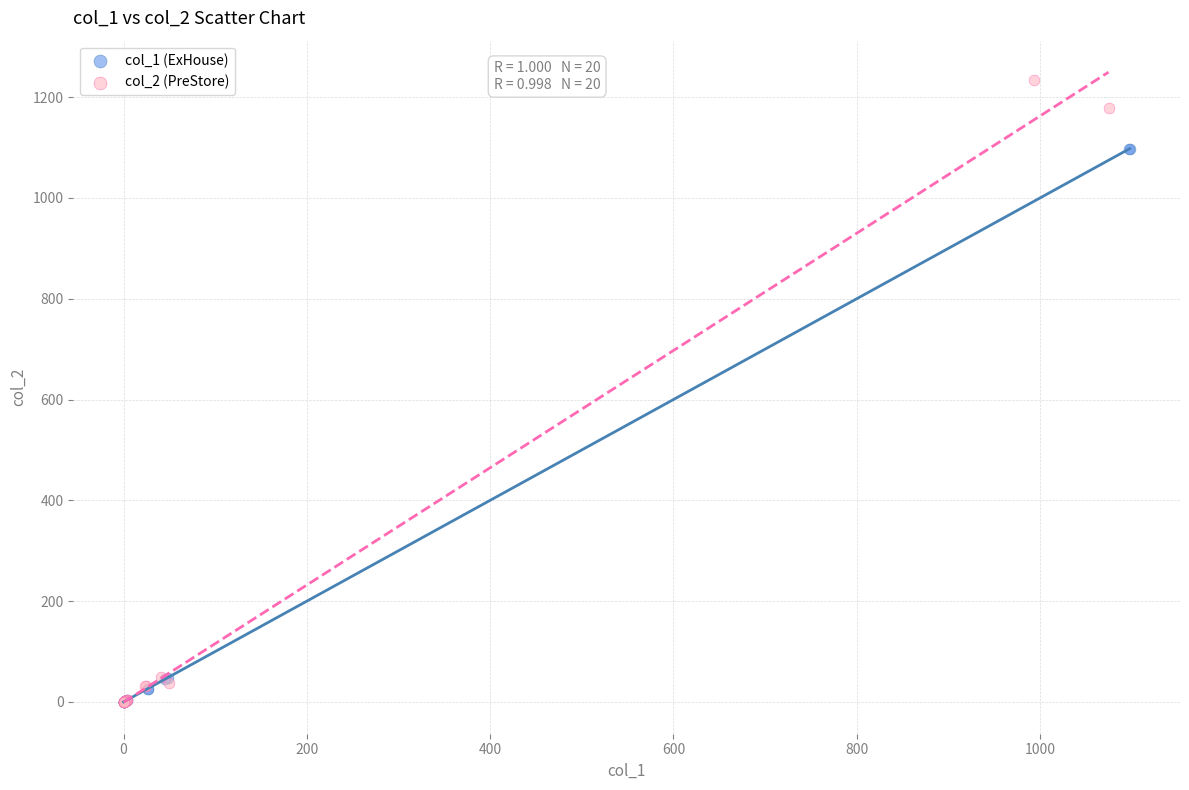

Which series has the largest Y range (max minus min)?

col_2 (PreStore)